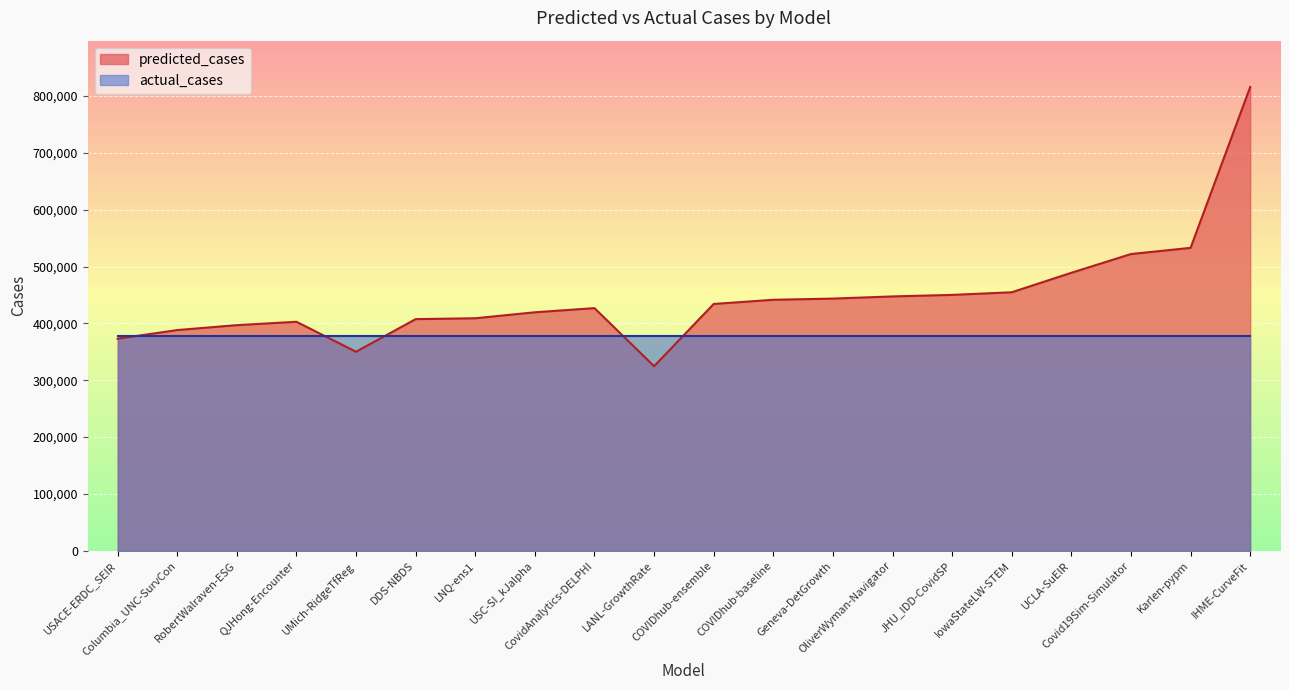

Which series has the largest total across all categories?

predicted_cases